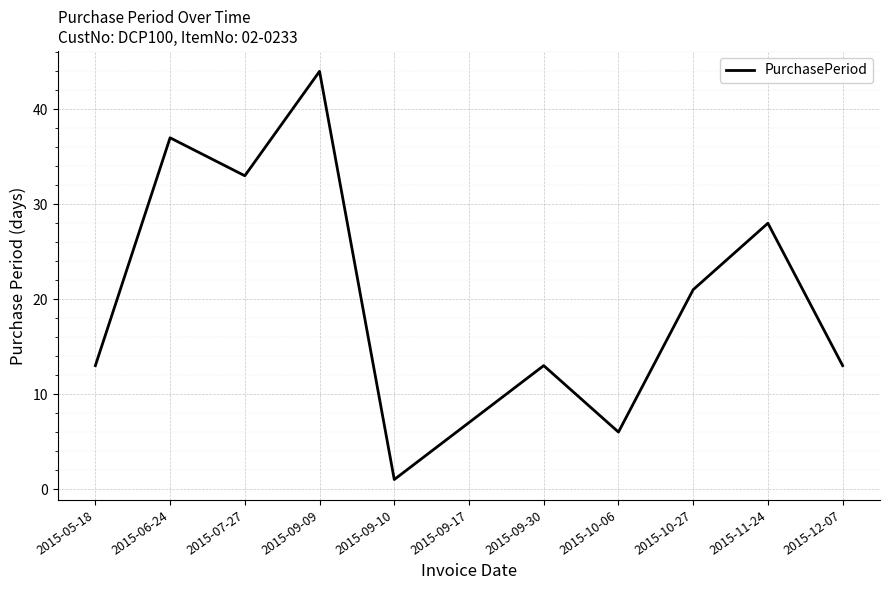

Reading right to left, extract all data points from this chart.

13	28	21	6	13	7	1	44	33	37	13